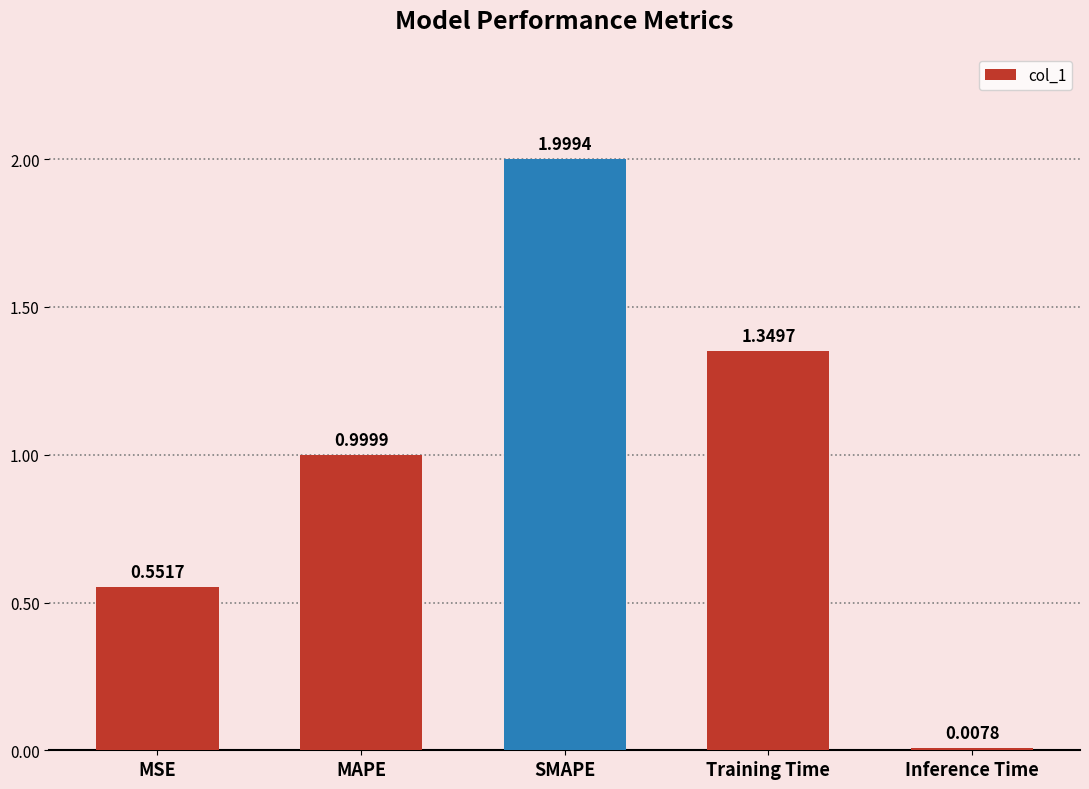

What is the approximate value at MAPE?

1.0